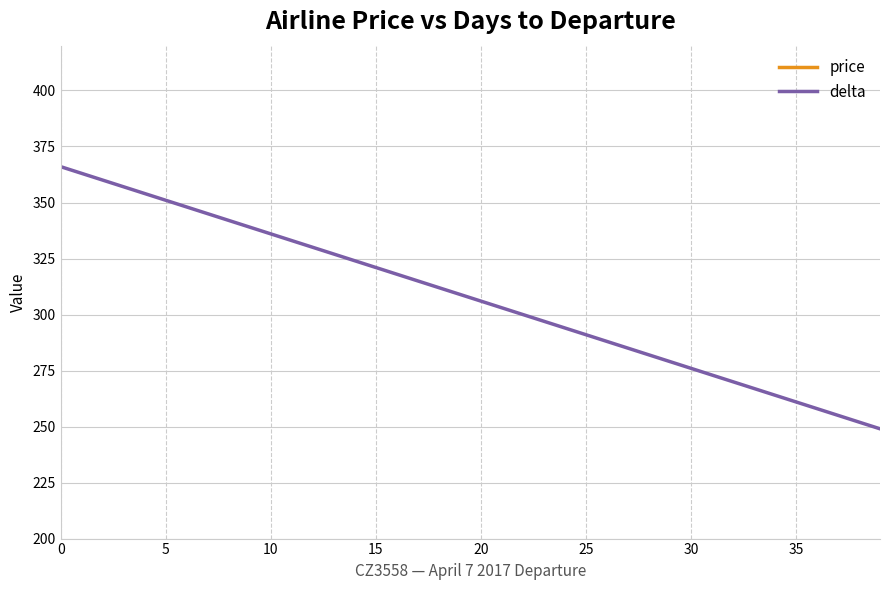

How many values in the delta series are below 309?

20